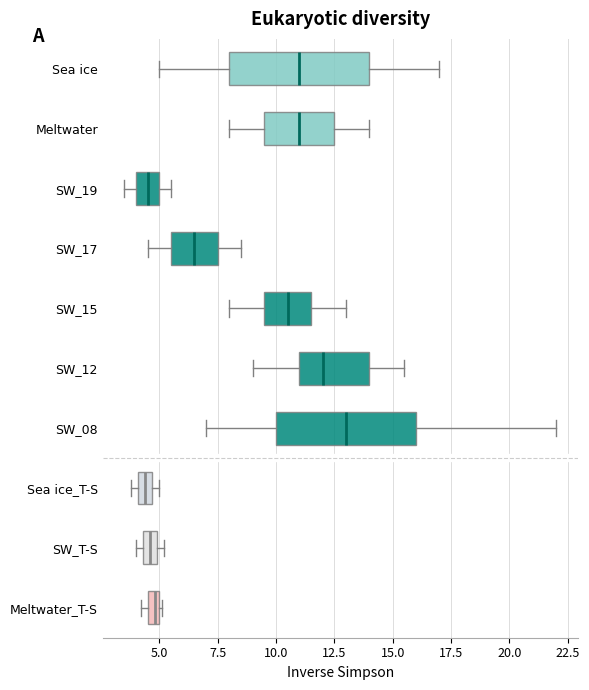

Which box has the furthest to the right median line?

SW_08